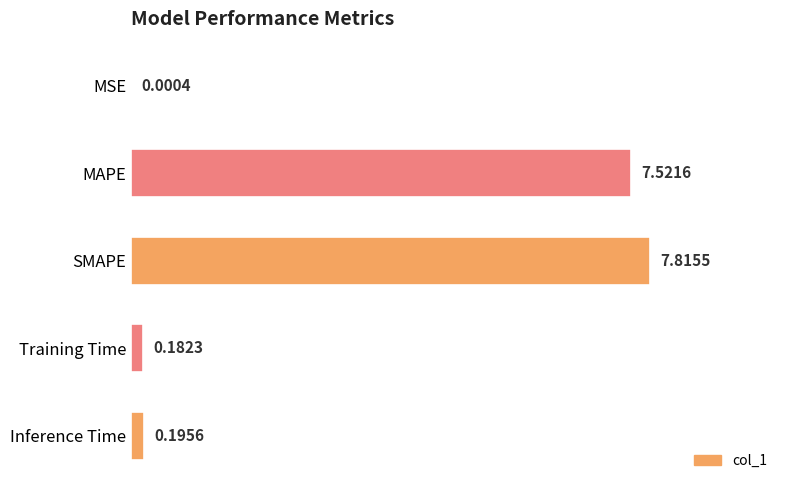

What is the sum of all values?

15.7